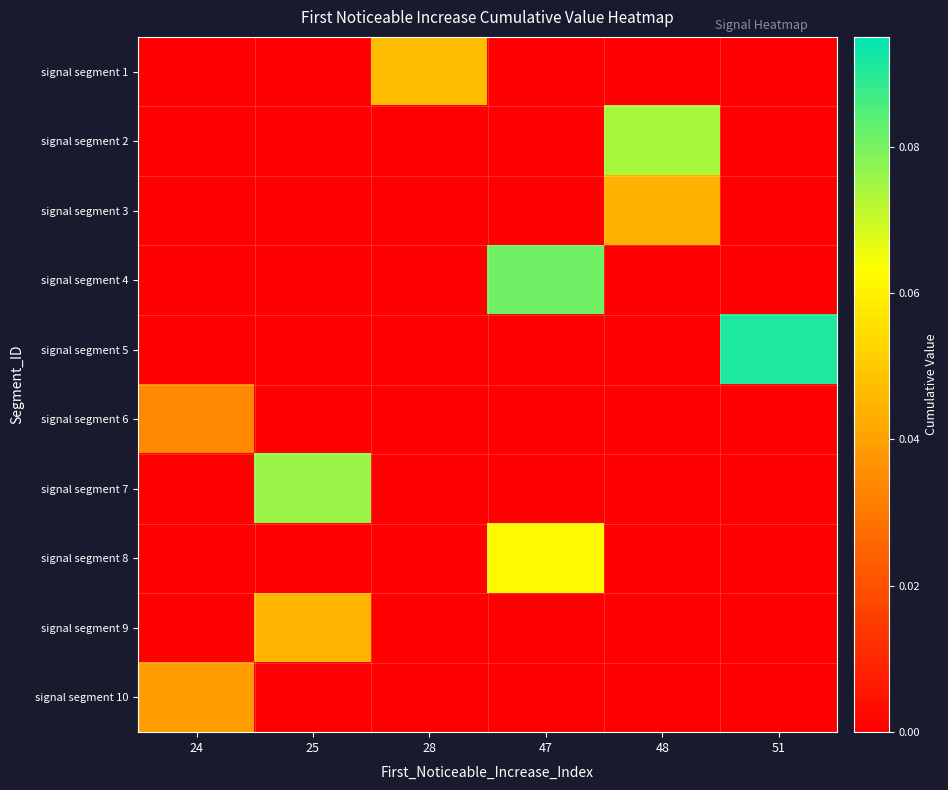

What is the difference between the highest and lowest values at 47?

0.1